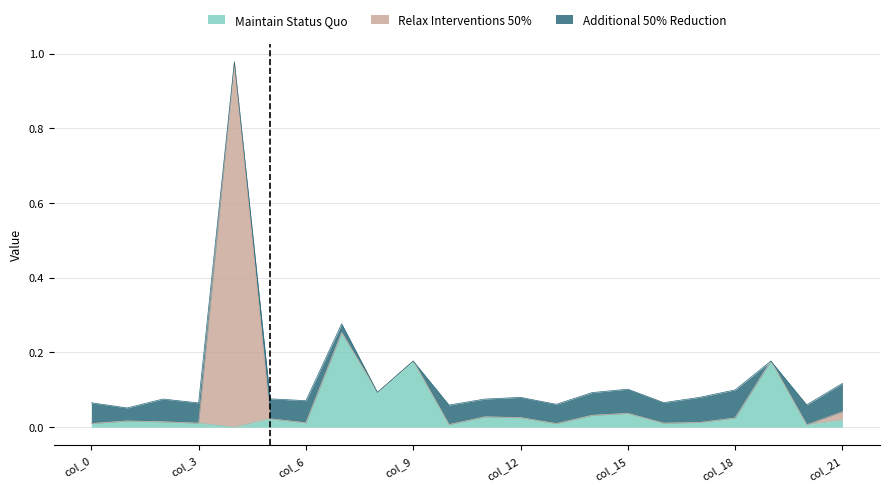

Which series has the widest spread of values?

Relax Interventions 50%